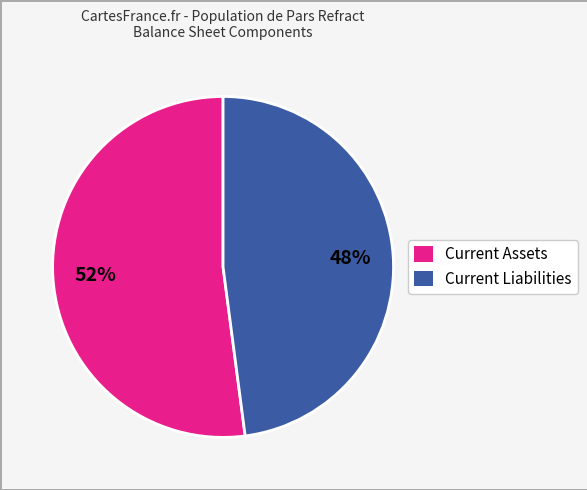

The Current Assets slice represents 46% of the pie. True or false?

False